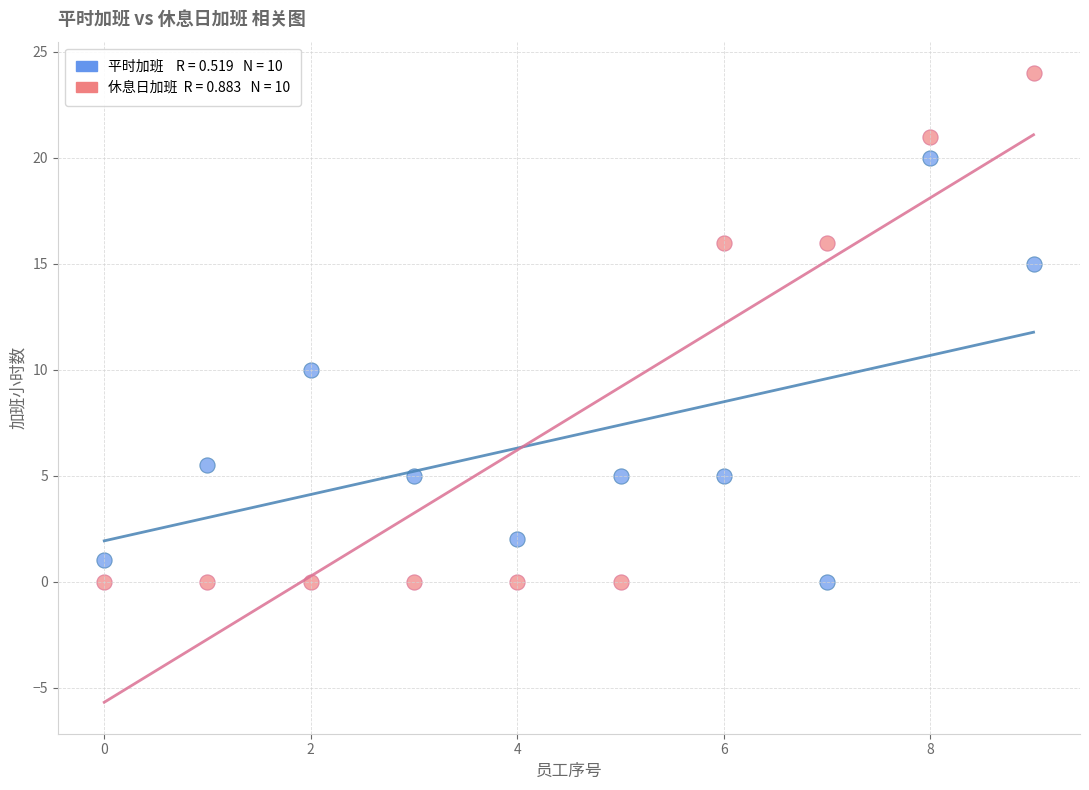

Across all series, what Y value is closest to 12?

10.0